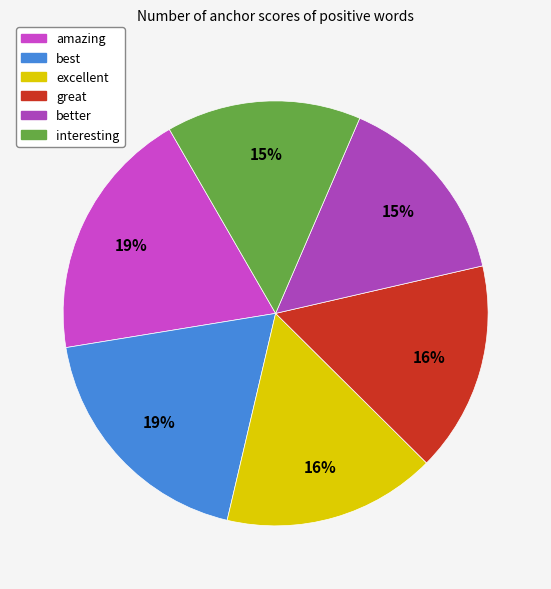

True or false: excellent accounts for 16% of the total.

True